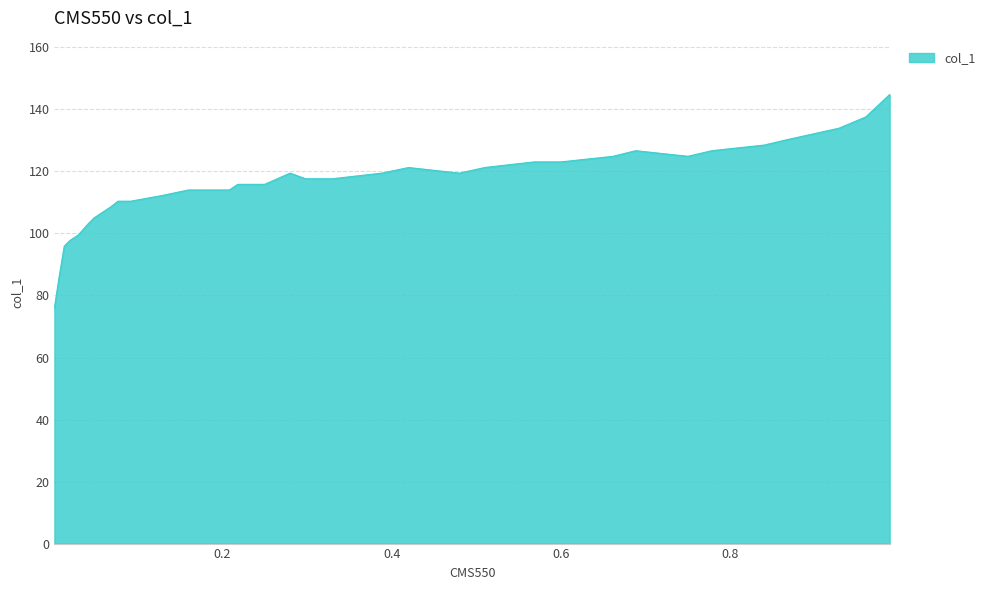

True or false: there are more than 0 points higher than both neighbors.

True